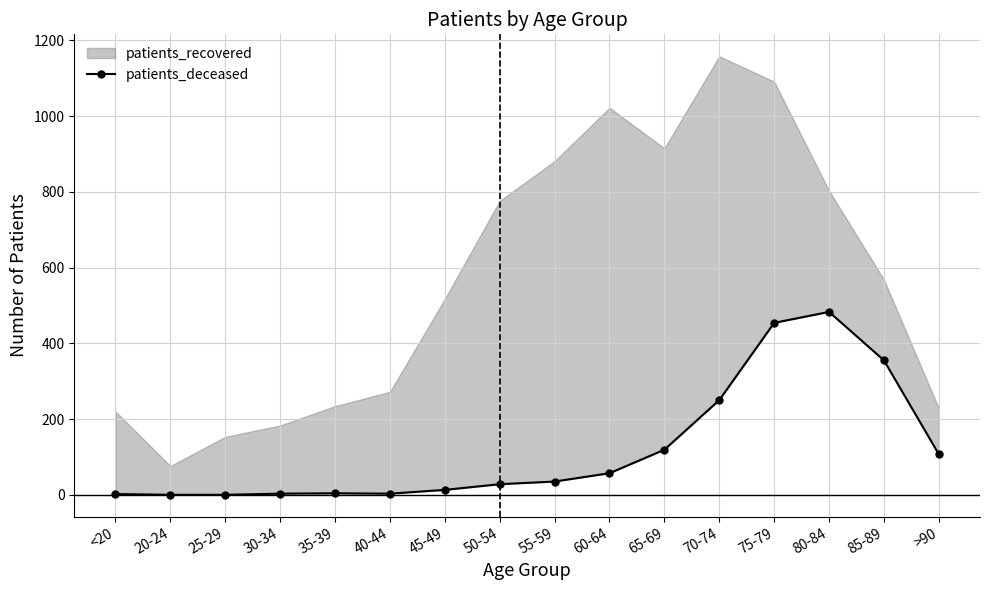

How many values are above zero?

14